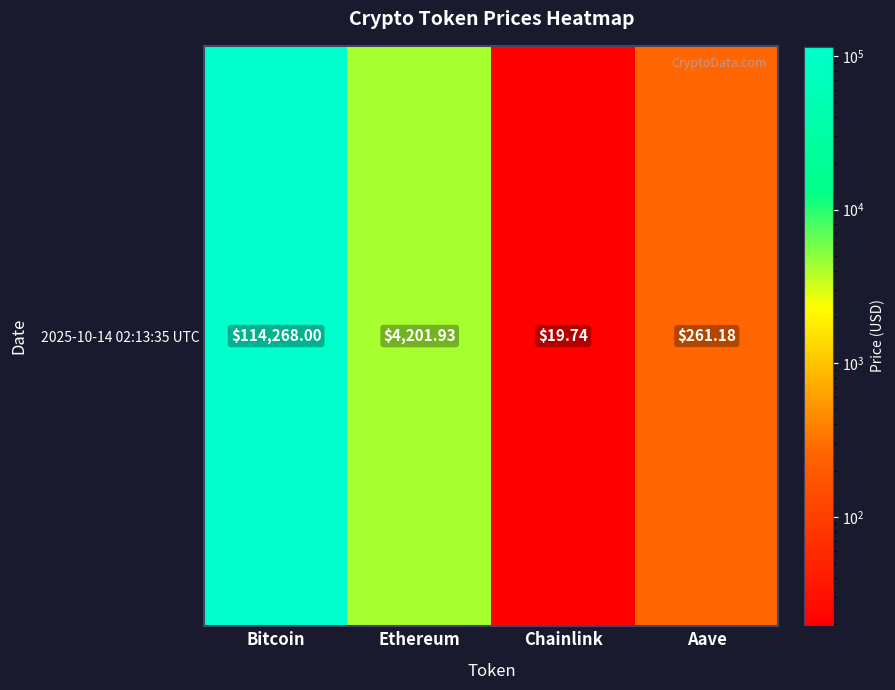

List the labels in order of value, smallest first.

Chainlink, Aave, Ethereum, Bitcoin